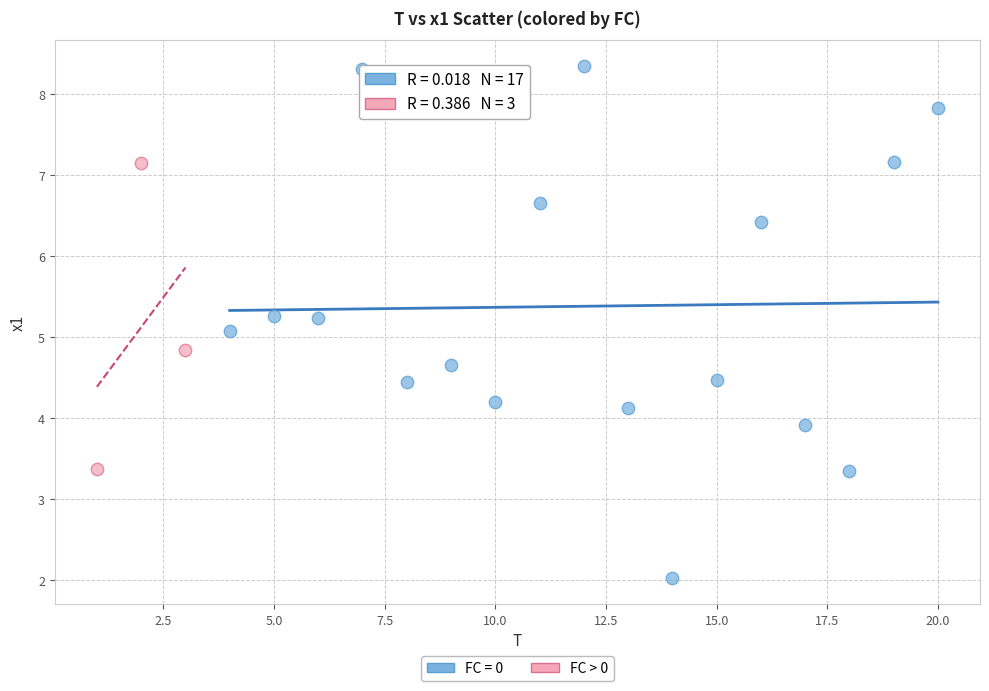

Which series has the largest Y range (max minus min)?

FC = 0